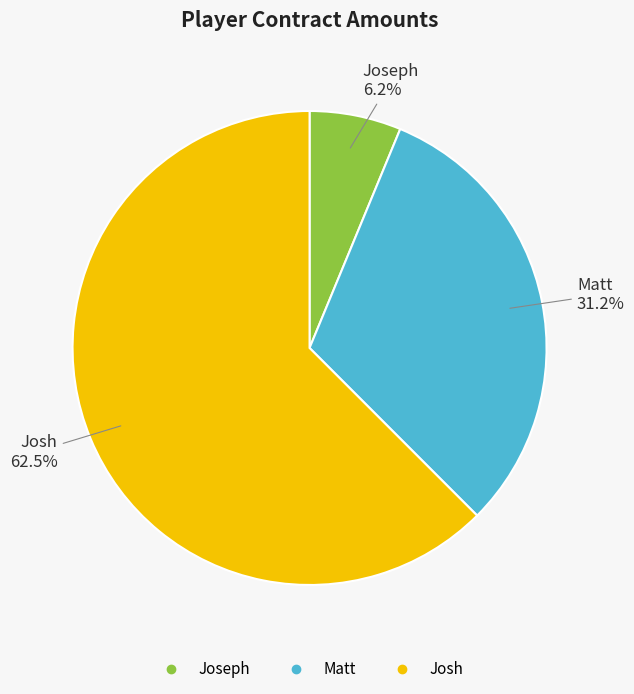

Combined, do Matt and Joseph account for over 50%?

No